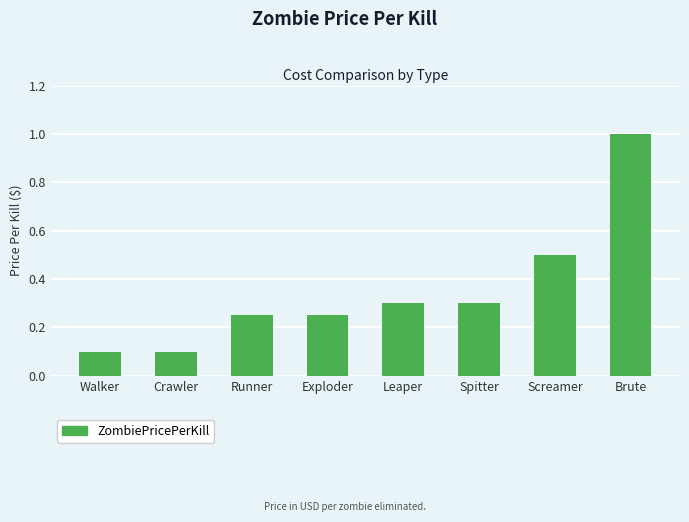

The value at Screamer is 0.5. True or false?

True